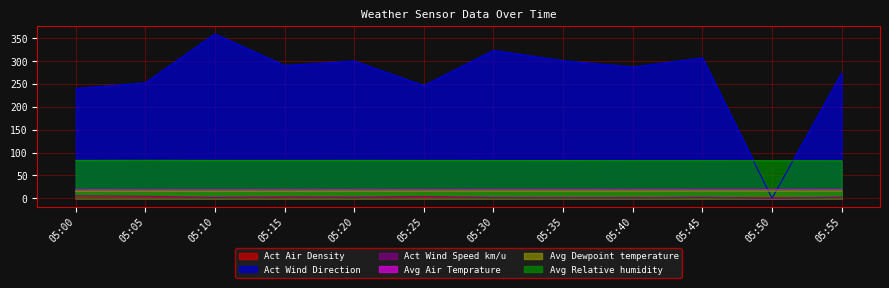

Is the value of Avg Dewpoint temperature at 05:30 greater than the value of Act Wind Direction at 05:30?

No